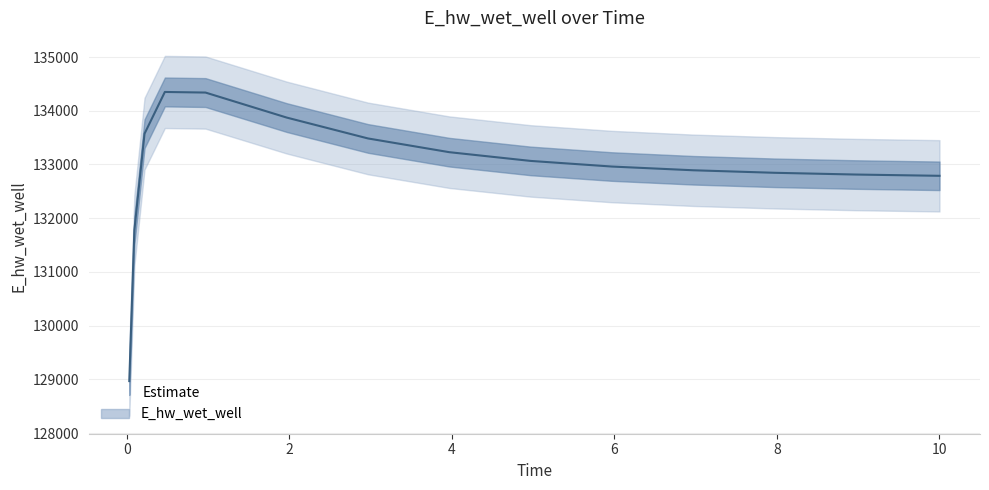

Reading right to left, extract all data points from this chart.

132788.9	132789.5	132812.4	132845.0	132892.0	132961.3	133066.1	133228.6	133484.2	133872.7	134338.7	134349.8	133572.7	131774.7	128966.7